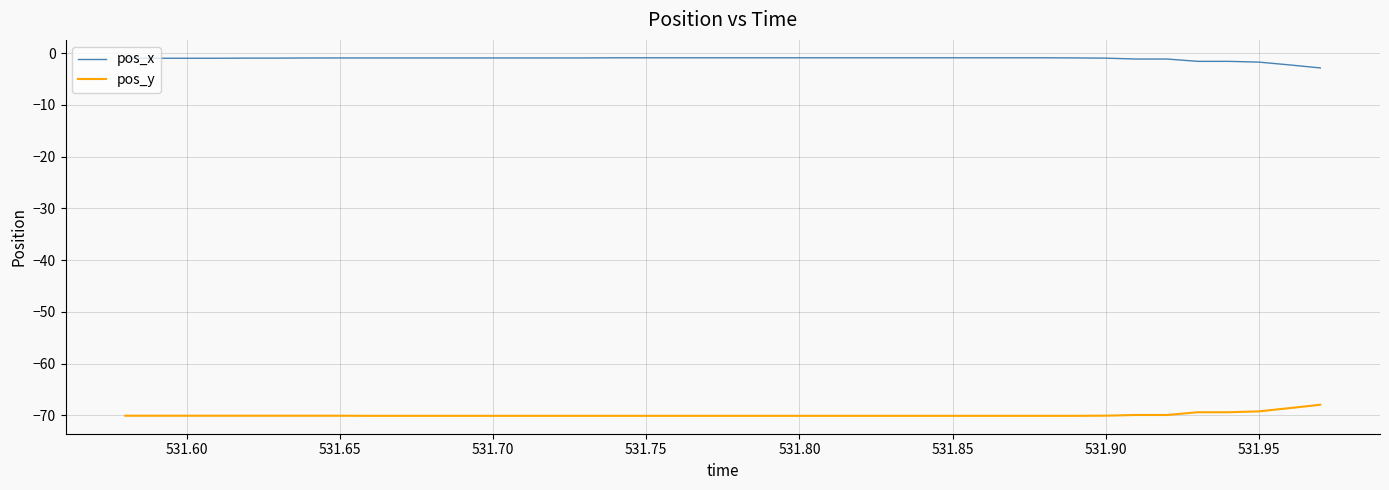

What is the maximum value for pos_y?

-68.0